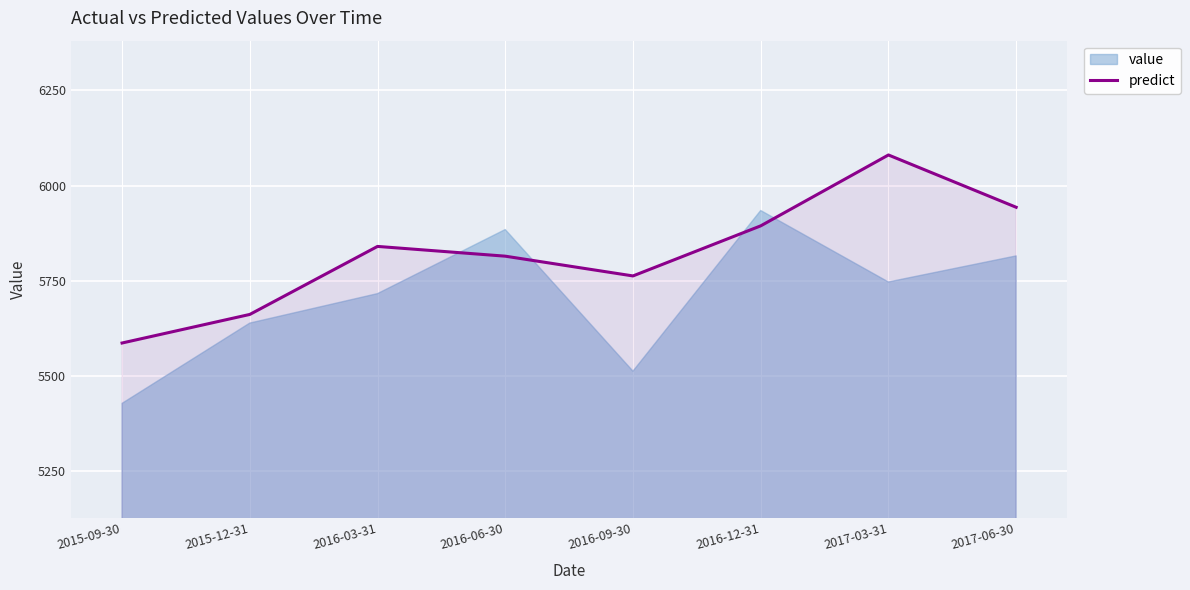

How many categories are shown in the chart?

8